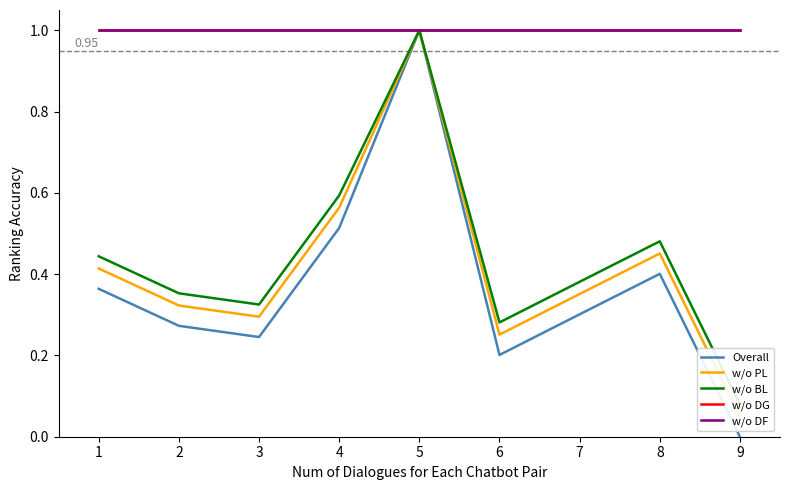

What is the average value of the w/o DF series?

1.0